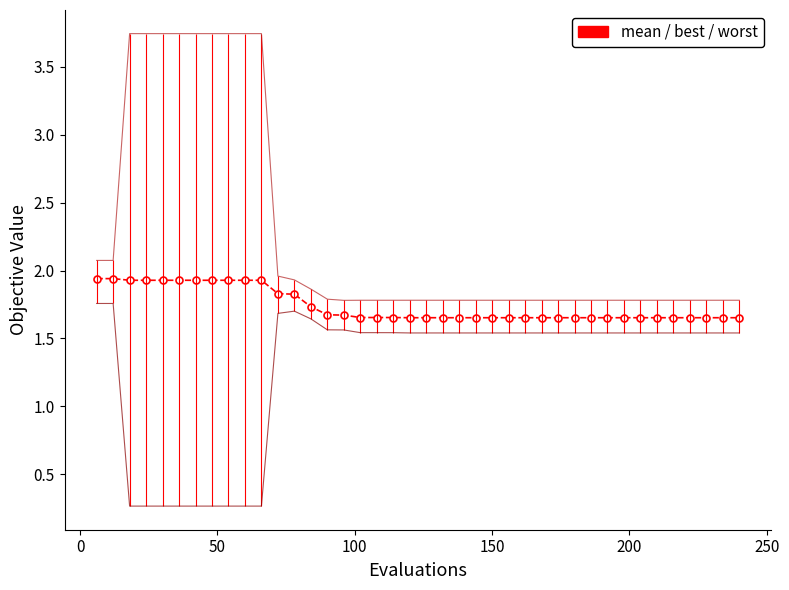

What is the smallest value displayed?

0.3